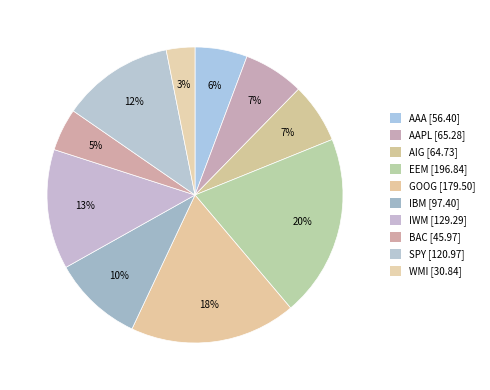

Rank the categories by value from lowest to highest.

WMI, BAC, AAA, AIG, AAPL, IBM, SPY, IWM, GOOG, EEM